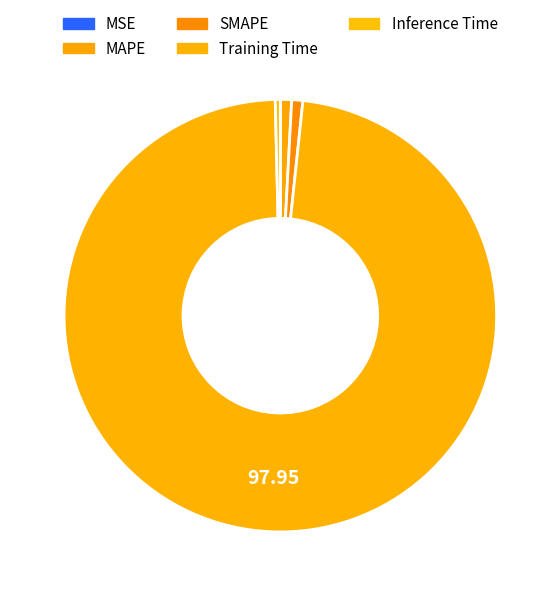

True or false: SMAPE accounts for 1% of the total.

True